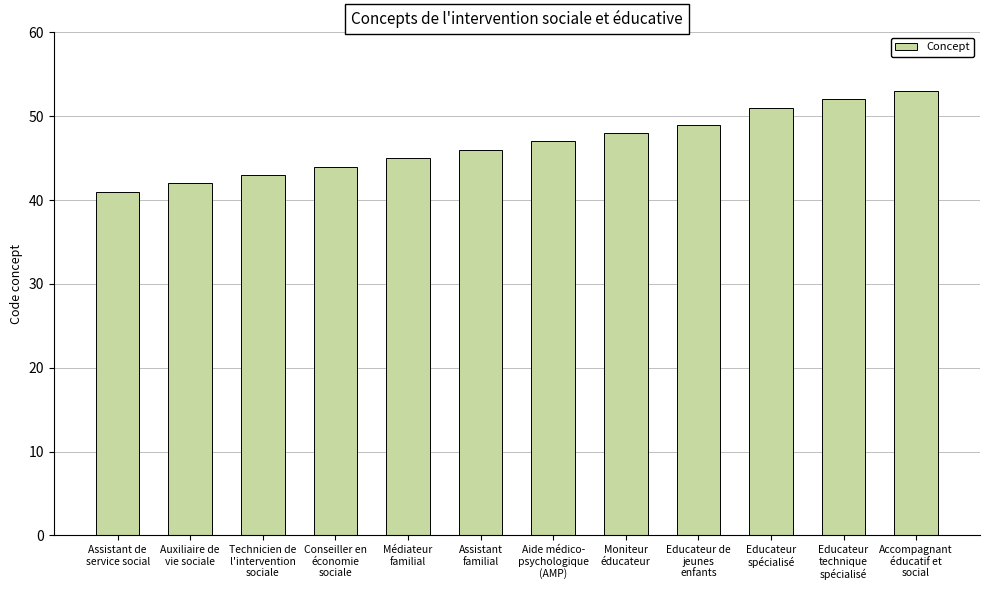

What is the change in value from Auxiliaire de
vie sociale to Assistant
familial?

+4